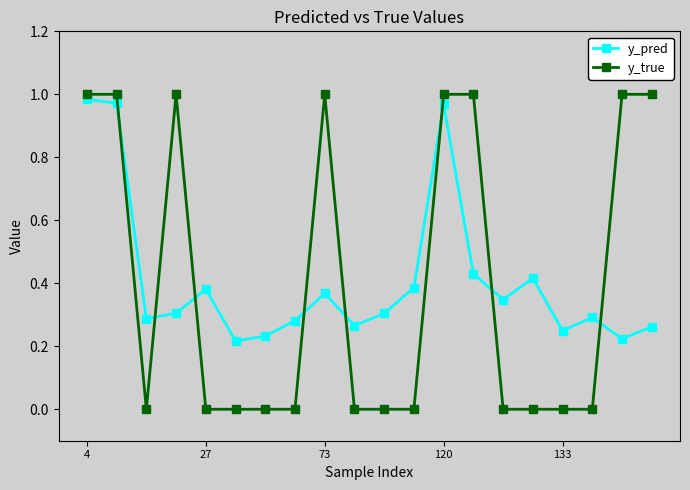

How many lines are shown in the chart?

2